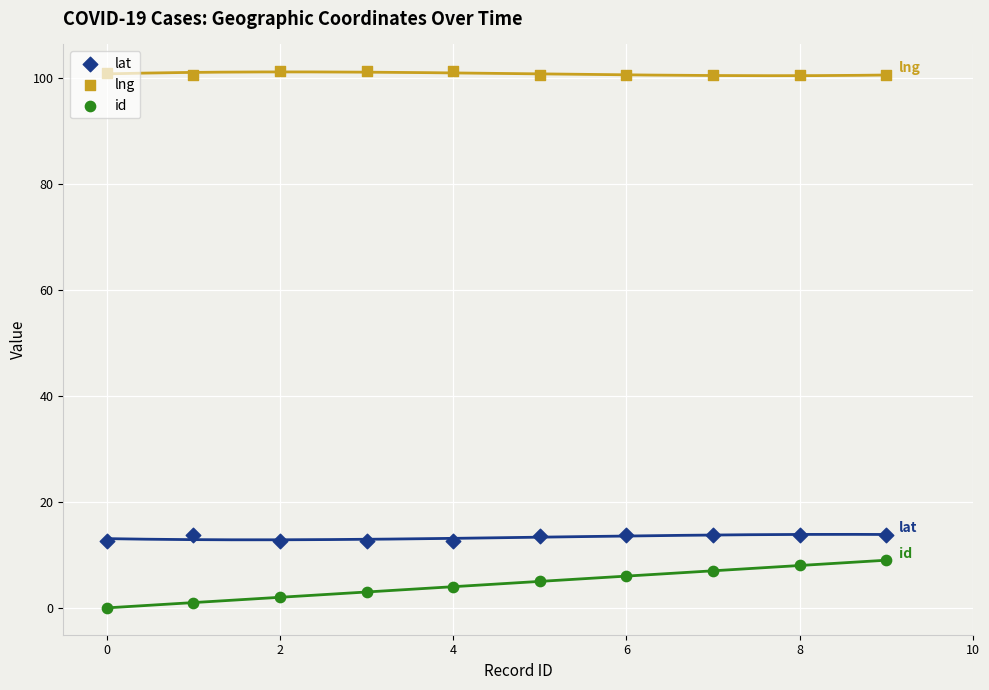

Which series has the widest spread of Y values?

id